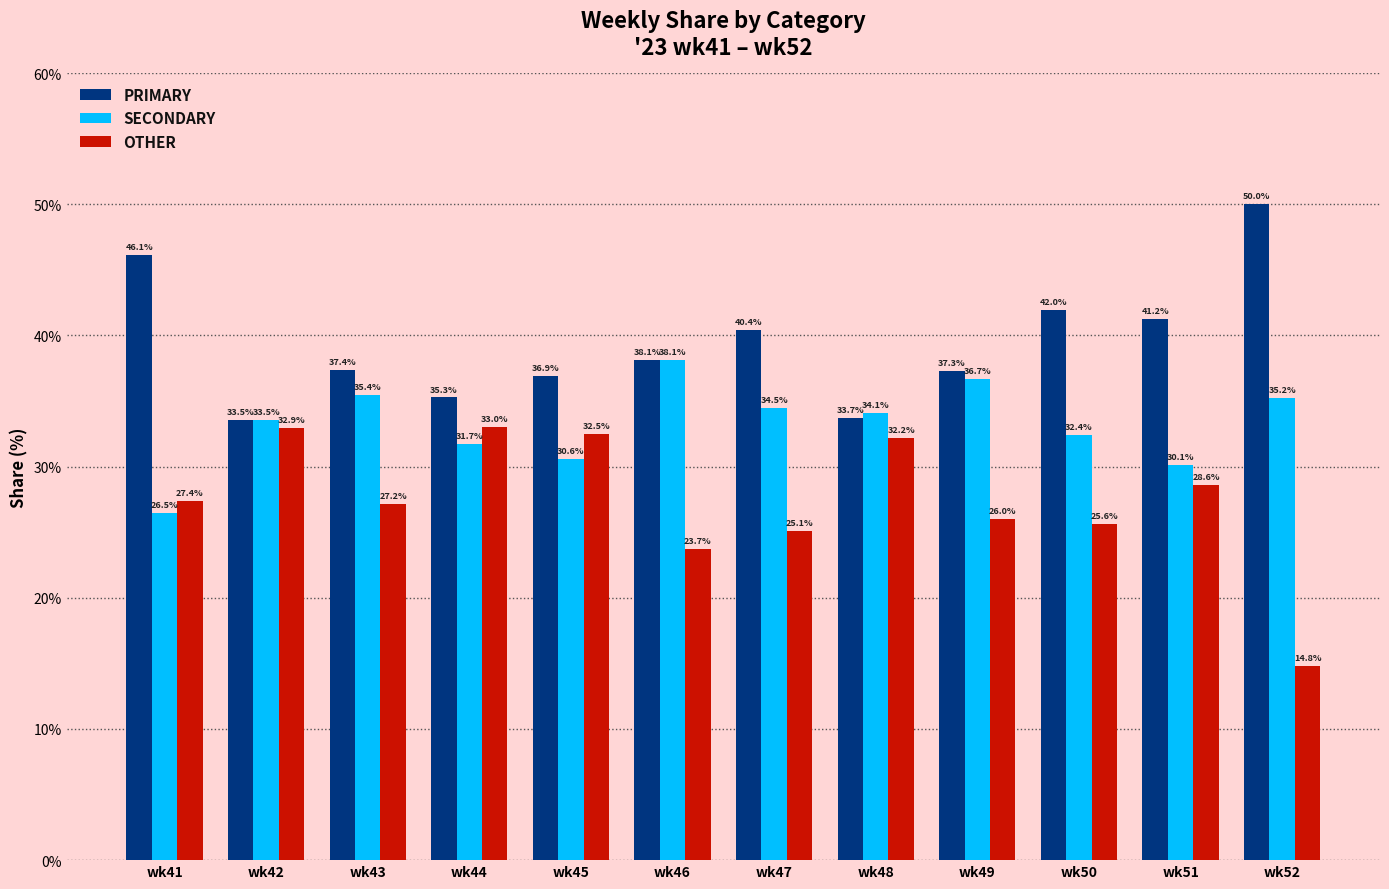

What is the value of the PRIMARY bar at the 4th from the left?

35.3